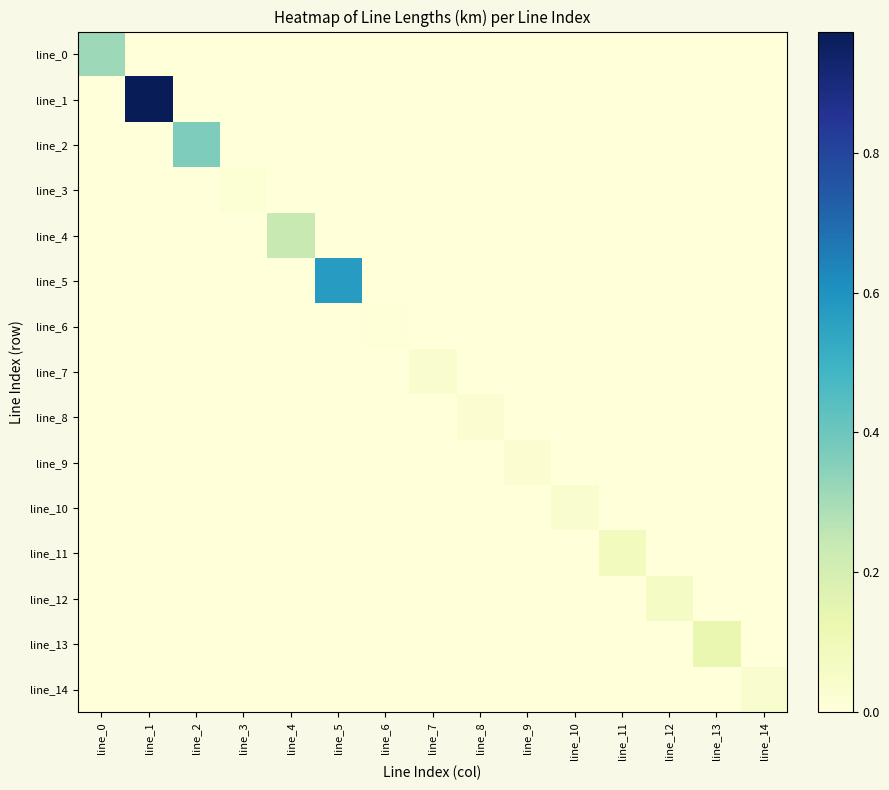

List the series in order of their peak value, highest first.

line_1, line_5, line_2, line_0, line_4, line_13, line_11, line_12, line_7, line_14, line_10, line_9, line_8, line_3, line_6